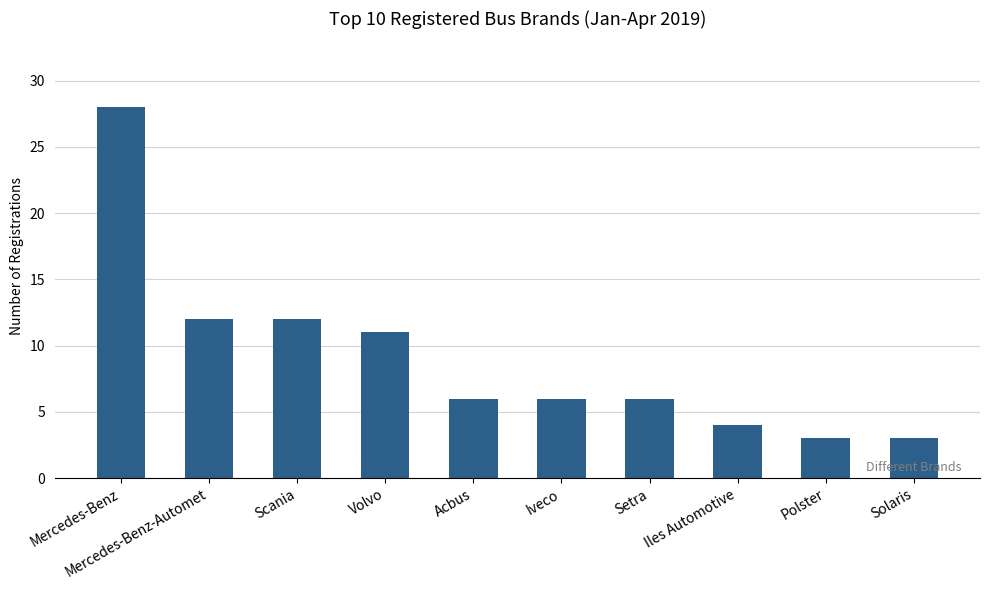

What is the ratio of the value at Acbus to the value at Mercedes-Benz-Automet?

0.5